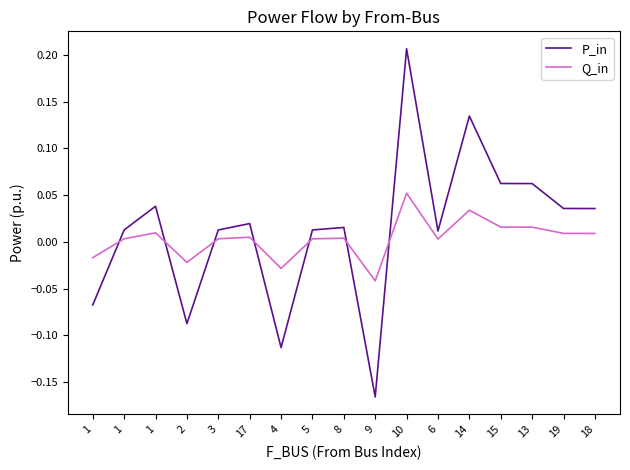

What is the sum of all P_in values?

0.2